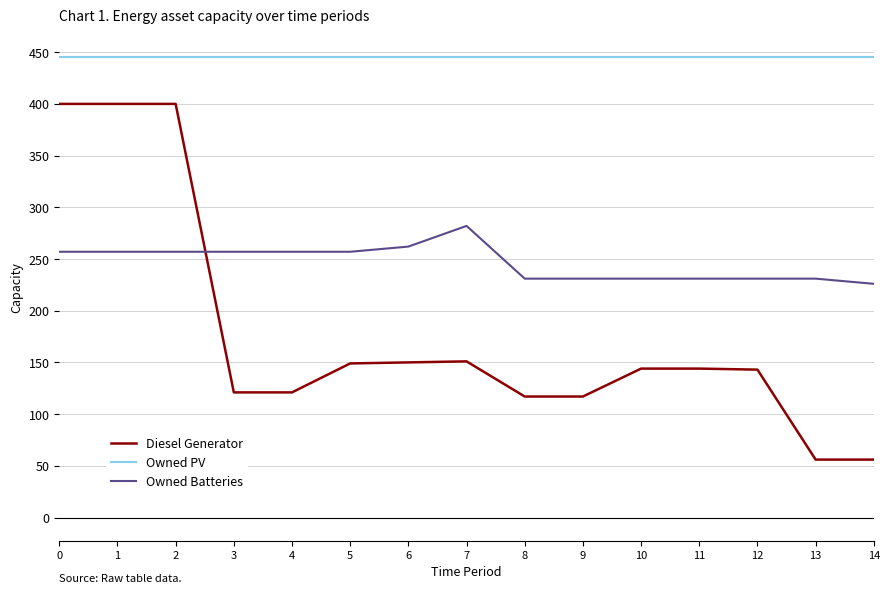

True or false: Owned Batteries has a value of 388 at 12.

False